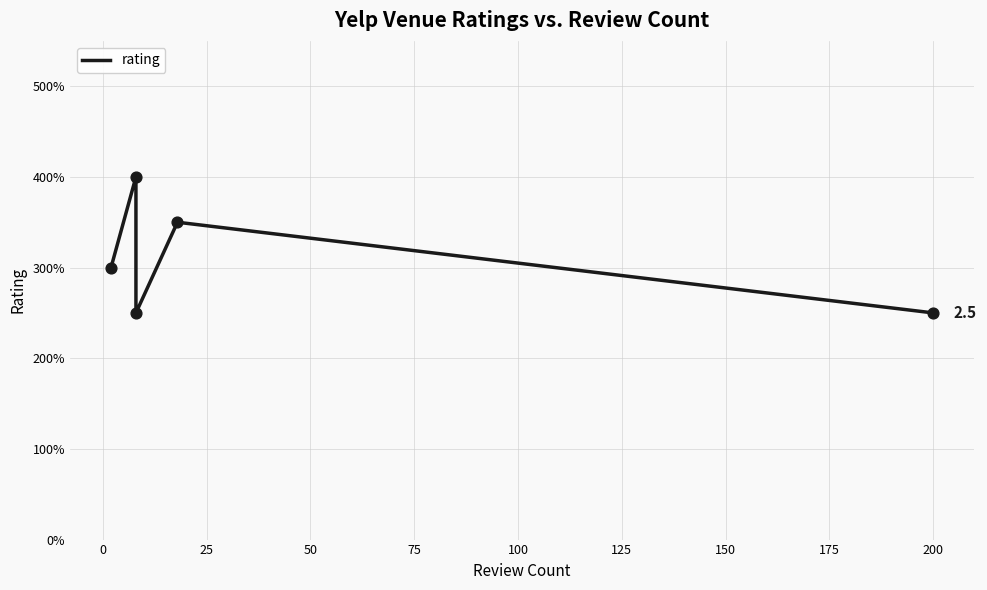

What is the change in value from 0 to 75?

-1.5